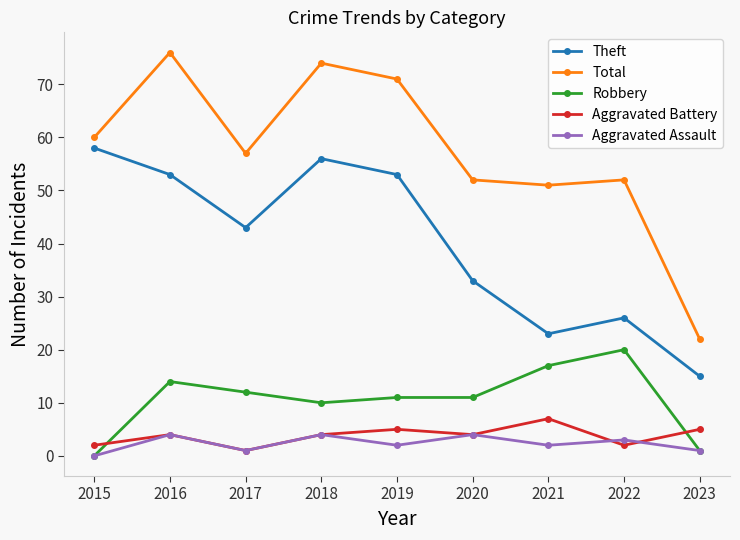

What value does the Robbery series have at 2018?

10